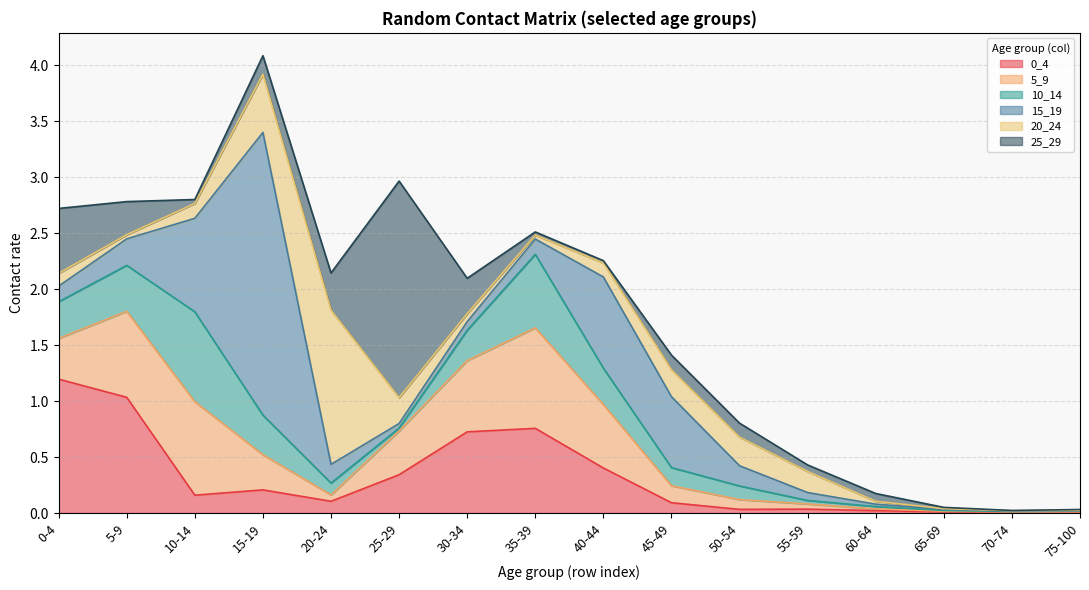

Does the chart have visible grid lines?

Yes